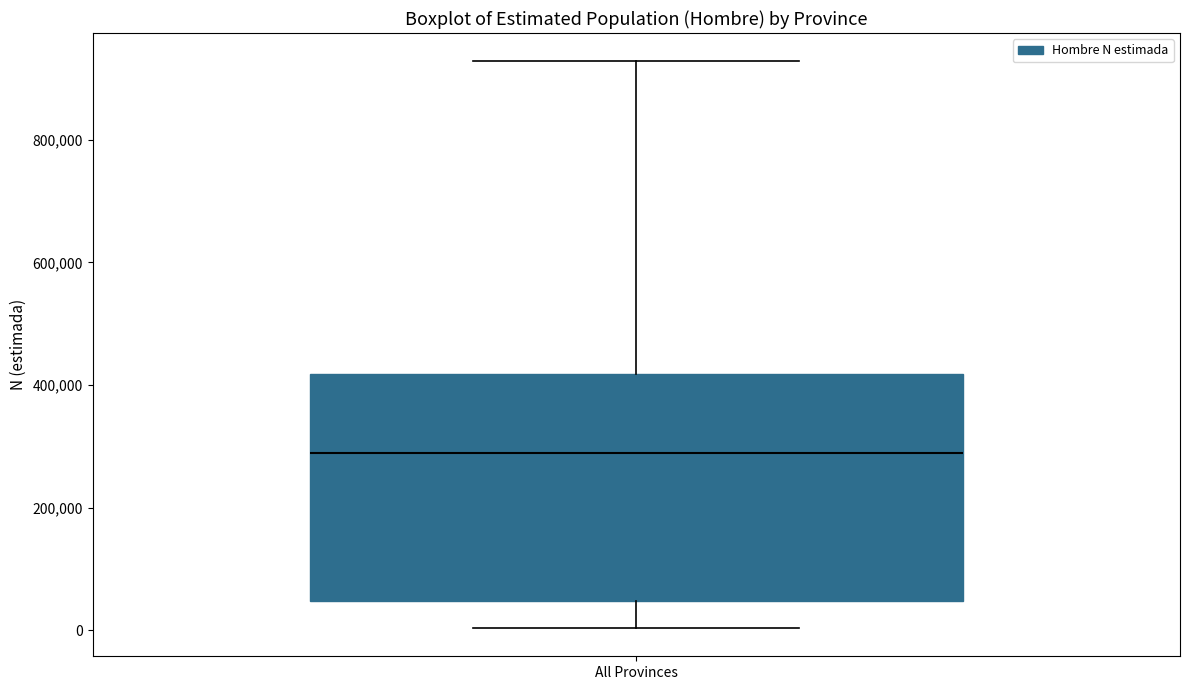

Where is the upper edge of the box for All Provinces on the y-axis? The values are not printed on the chart, so give them approximately, as read against the axis.

420000